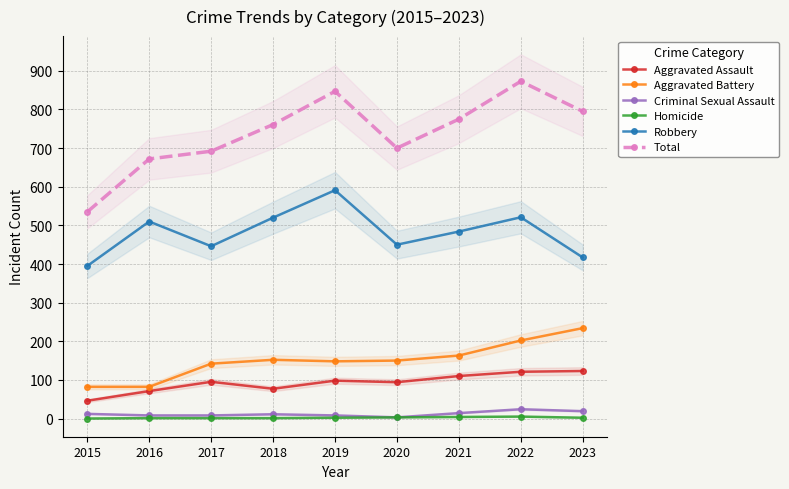

What is the difference between the maximum and minimum values in the Aggravated Assault series?

77